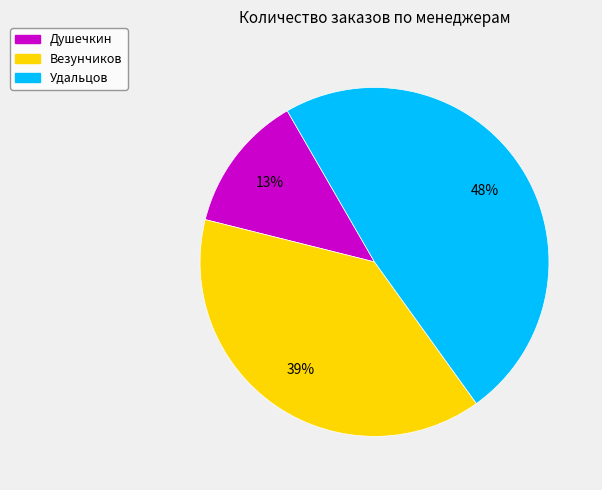

Count the number of slices in the pie.

3